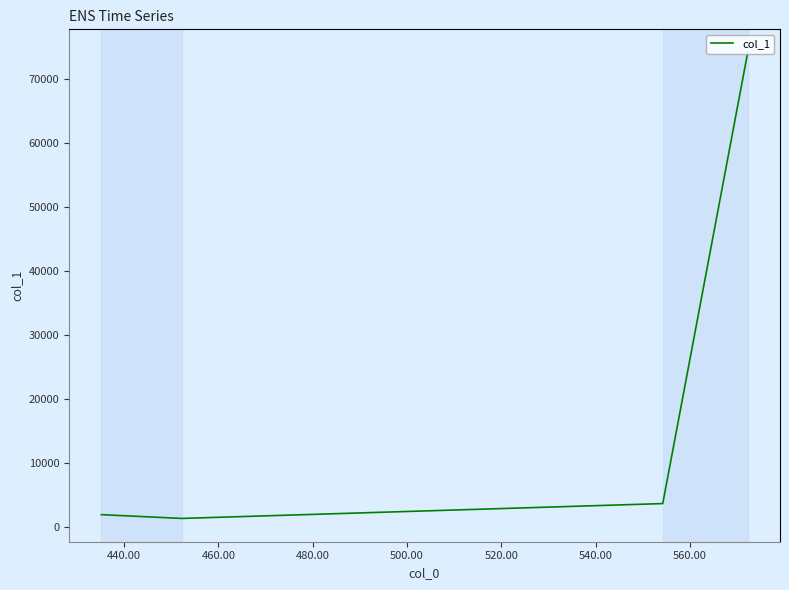

What is the difference between the maximum and second lowest values?

72199.8